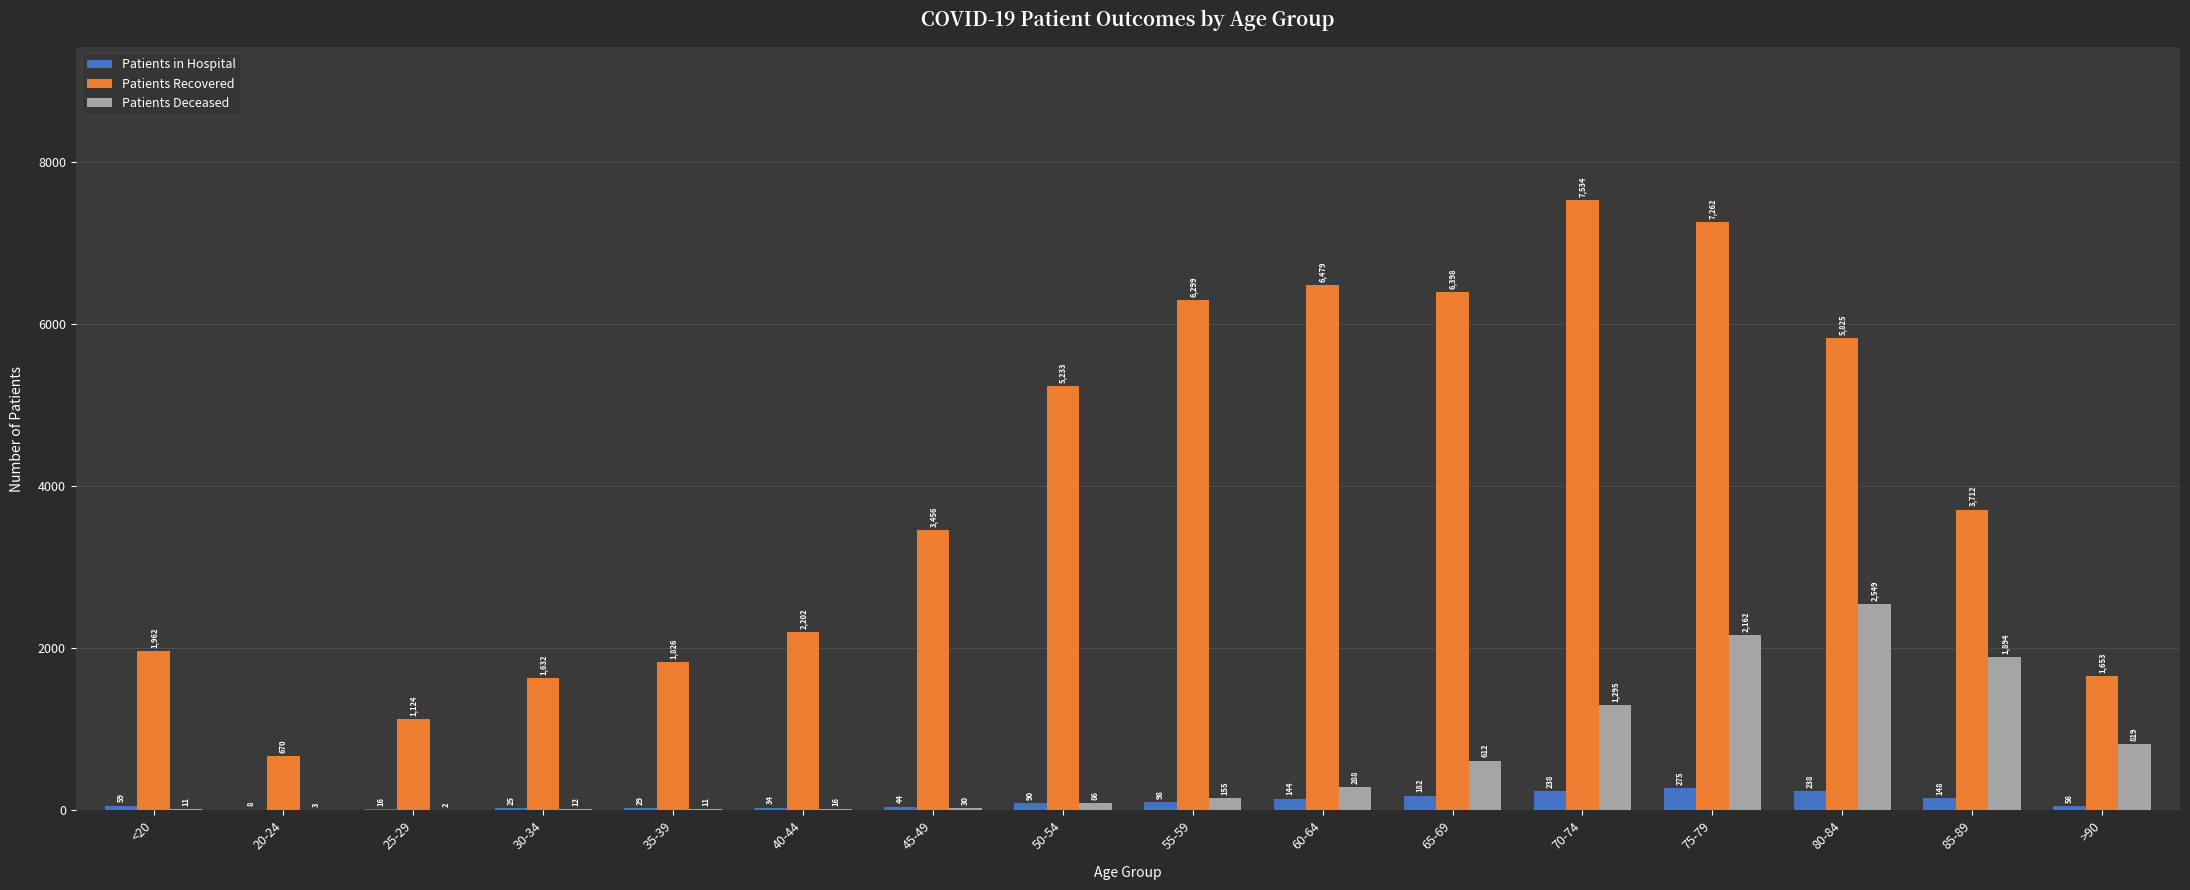

Reading left to right, extract all data points from this chart.

Patients in Hospital: 59	8	16	25	29	34	44	90	98	144	182	238	275	238	148	56
Patients Recovered: 1962	670	1124	1632	1826	2202	3456	5233	6299	6479	6398	7534	7262	5825	3712	1653
Patients Deceased: 11	3	2	12	11	16	30	86	155	288	612	1295	2162	2549	1894	819